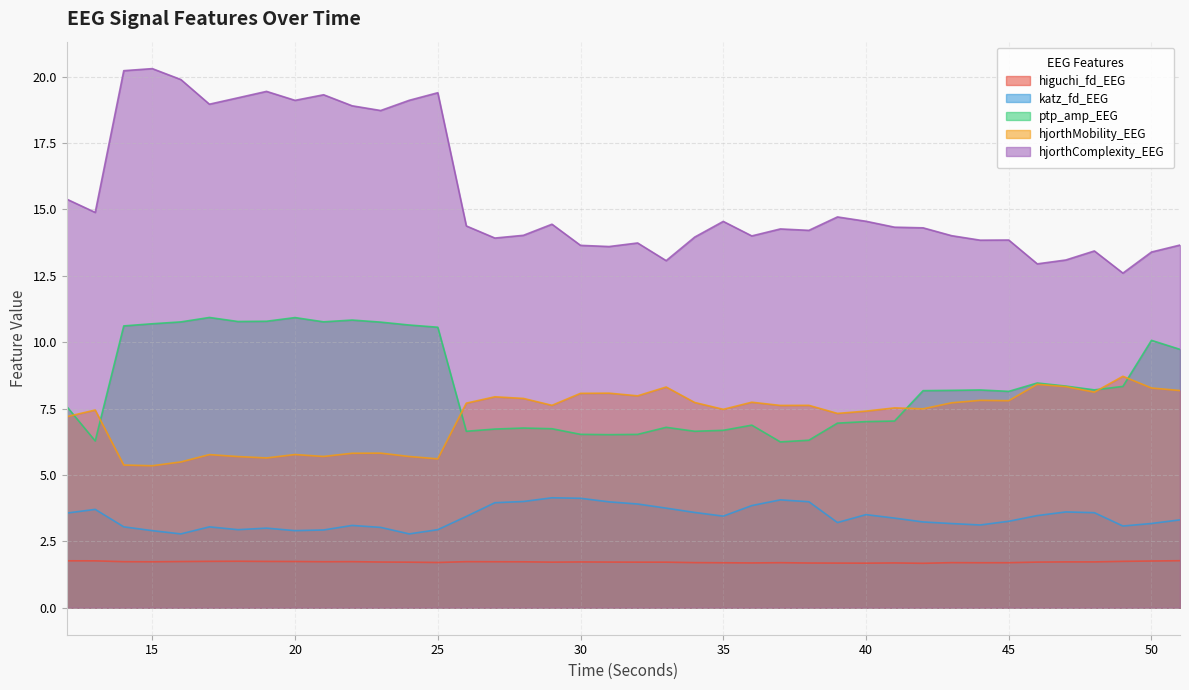

What is the value of the higuchi_fd_EEG point at the 34th from the left?

1.7